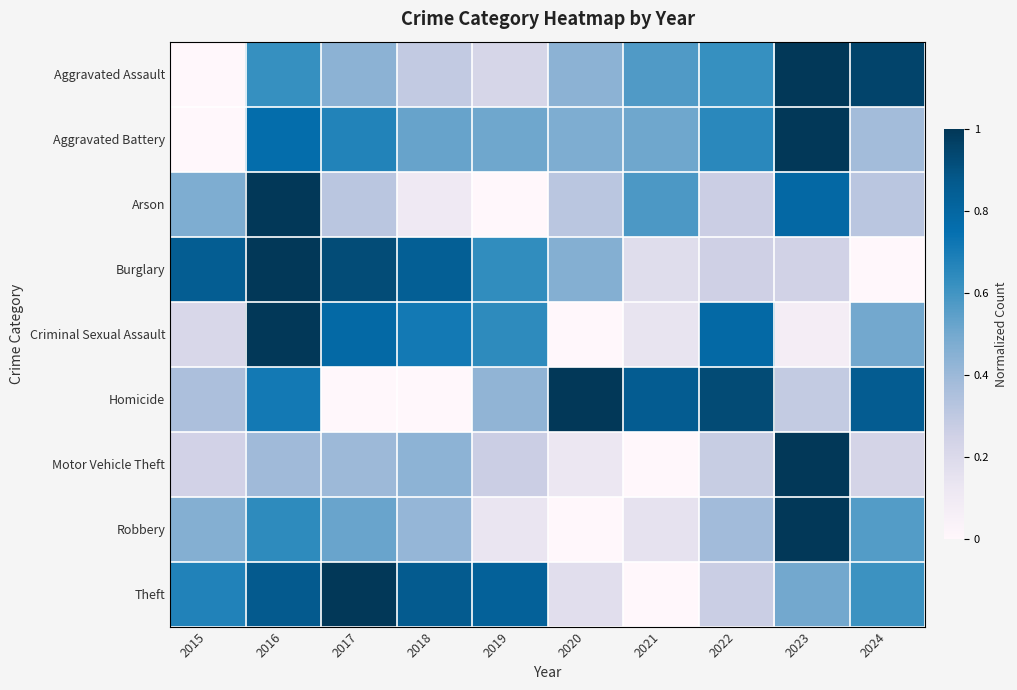

What is the total value across all series at 2018?

4.2